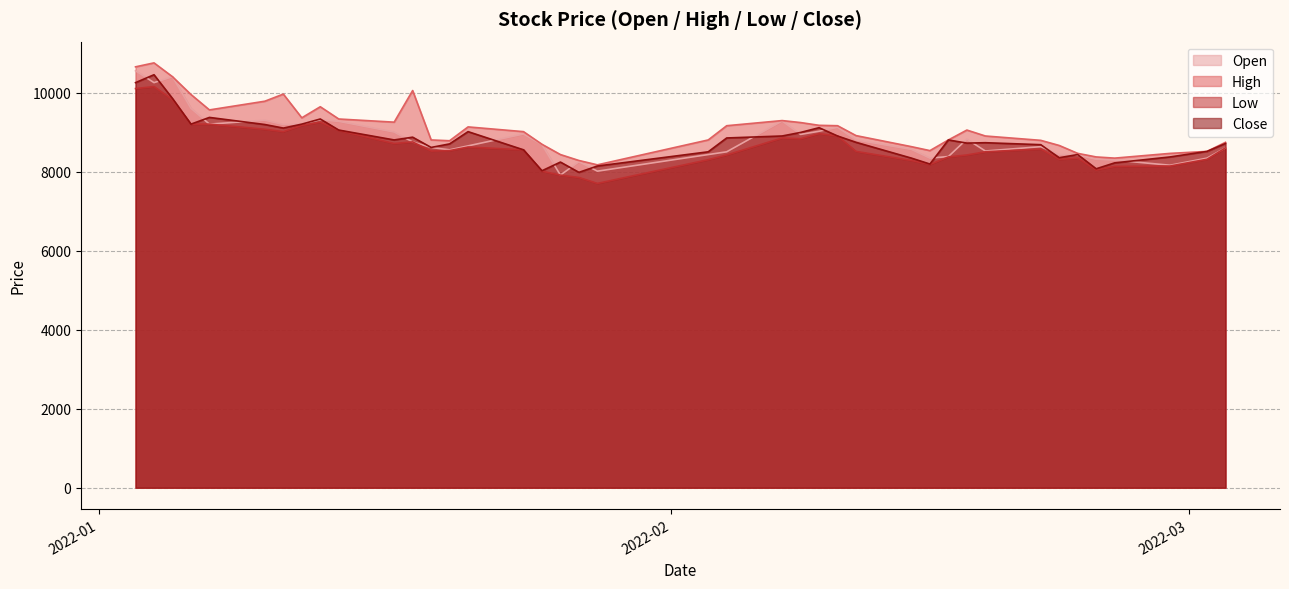

Reading right to left, list all the values displayed in this chart.

Open: 8600	8340	8160	8290	8310	8420	8430	8630	8520	8820	8380	8340	8560	8800	9120	9020	8940	9280	8500	8430	8010	8250	7910	8680	8950	8650	8550	8610	8750	9000	9270	9310	9200	9190	9300	9200	9600	10400	10250	10550
High: 8740	8510	8460	8340	8370	8460	8660	8790	8900	9050	8800	8530	8630	8910	9160	9170	9240	9290	9160	8800	8170	8280	8430	8690	9010	9130	8780	8800	10050	9250	9330	9640	9360	9960	9780	9560	9950	10400	10750	10650
Low: 8600	8310	8140	8130	8040	8340	8310	8570	8500	8420	8370	8180	8280	8510	8900	8960	8830	8850	8420	8300	7700	7850	7910	8010	8550	8620	8530	8520	8750	8710	9040	9250	9170	9010	9070	9200	9200	9820	10150	10100
Close: 8710	8510	8370	8220	8070	8430	8350	8680	8730	8720	8800	8190	8340	8740	8900	9110	8990	8900	8850	8500	8140	7980	8240	8020	8550	9010	8700	8610	8870	8800	9050	9330	9200	9100	9190	9370	9200	9850	10450	10250